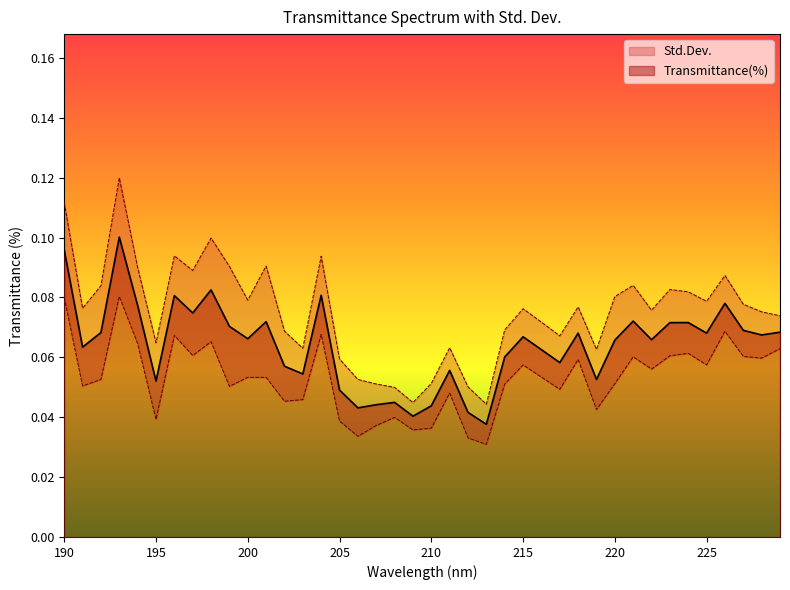

What is the maximum value shown in the chart?

0.1